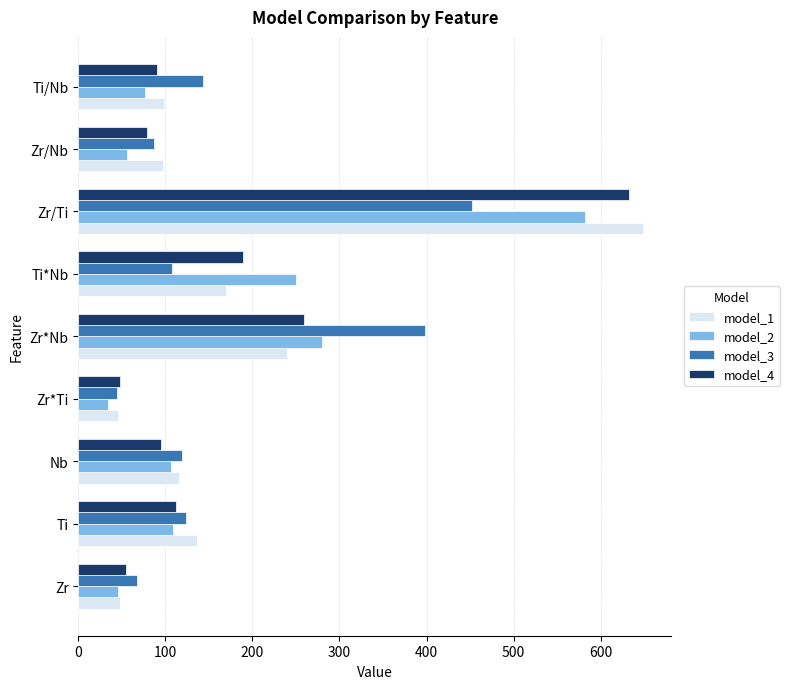

What is the spread (max minus min) of values at Nb?

23.7